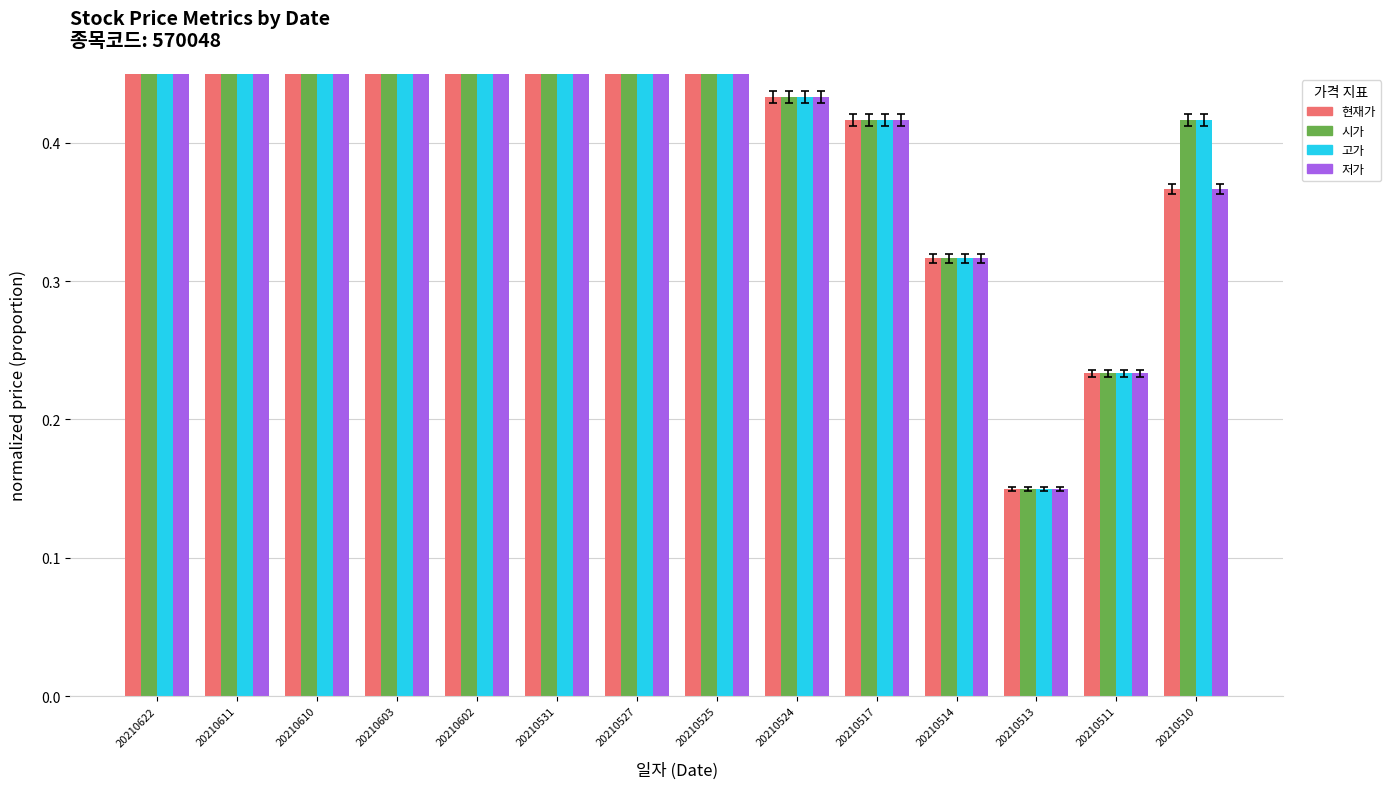

Which category has the highest value in the 고가 series?

20210622